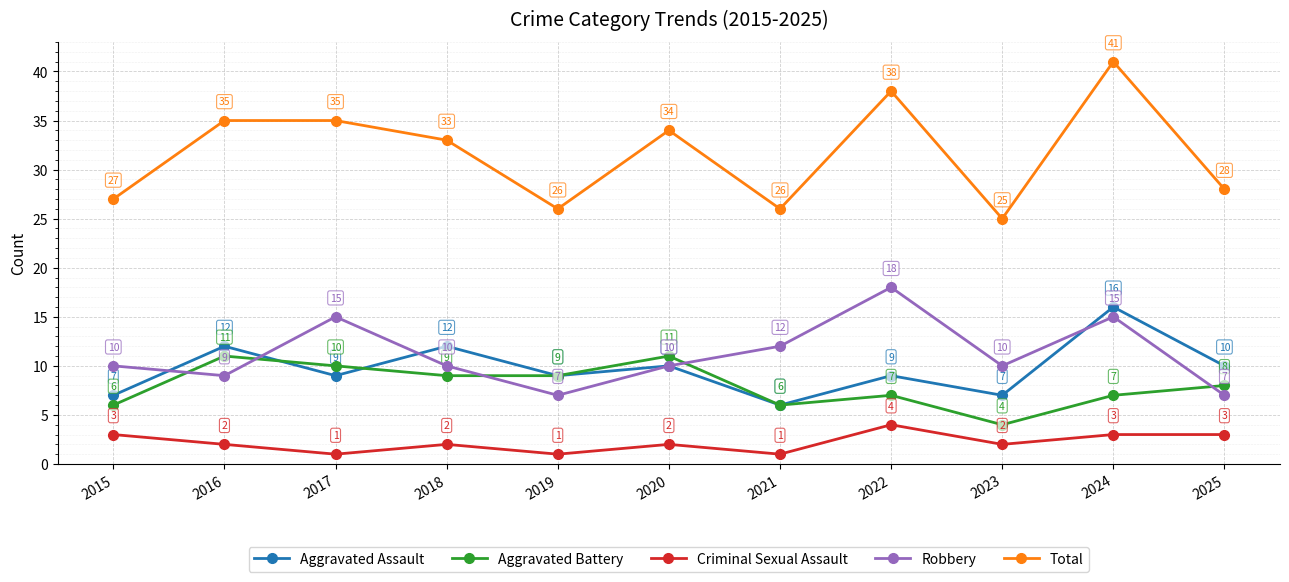

Is this an area chart (filled region under the line)?

No